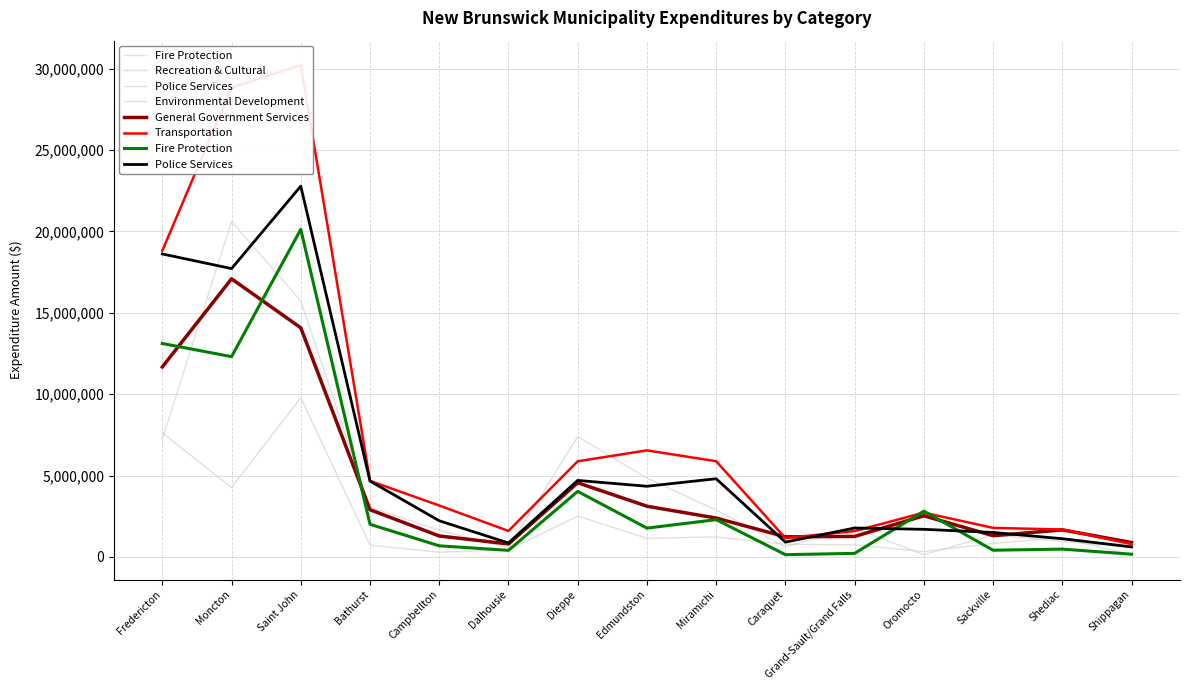

Reading right to left, extract all data points from this chart.

Fire Protection: 167850	479500	411426	2811682	218309	139163	2289970	1769466	4025566	402901	682565	2004260	20123989	12303877	13112357
Recreation & Cultural: 572945	951315	1350867	134655	1769042	630788	2883336	4845563	7392293	551699	1645128	3050439	15722947	20609180	7227745
Police Services: 616086	1118320	1502624	1695872	1777243	908955	4802916	4340843	4699936	856711	2221089	4661419	22777842	17712952	18613450
Environmental Development: 117300	1175918	832704	327315	743805	778879	1228079	1142706	2506271	432537	288907	720975	9786801	4259717	7629427
General Government Services: 884500	1660753	1303322	2528063	1258569	1234403	2387399	3115313	4555648	796435	1287358	2899519	14076939	17086318	11671380
Transportation: 786900	1684900	1783839	2720020	1586931	1157080	5878469	6545951	5874956	1595569	3158091	4671811	30211635	28827418	18813519